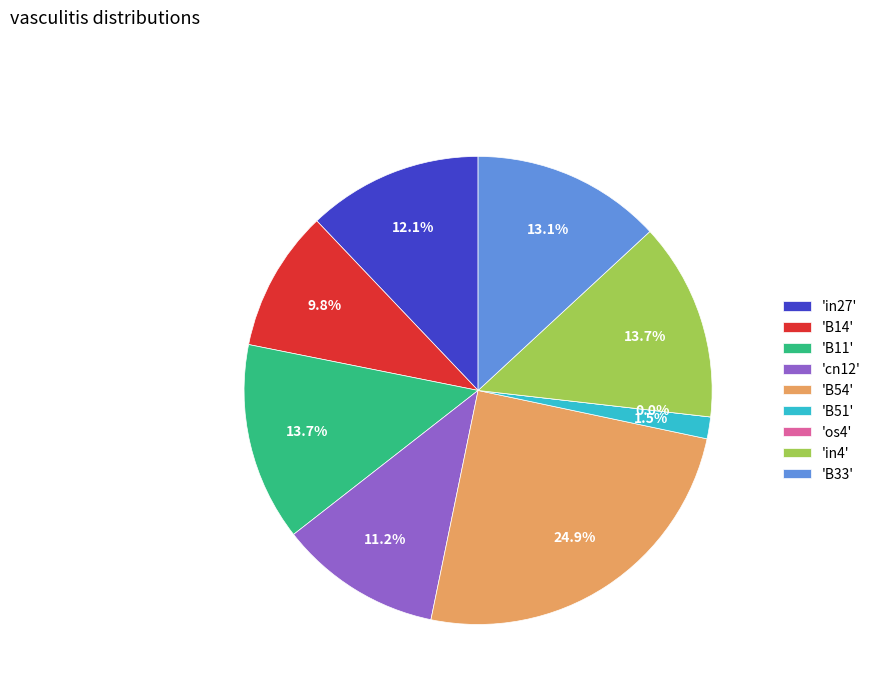

Which category has the biggest portion of the pie?

B54